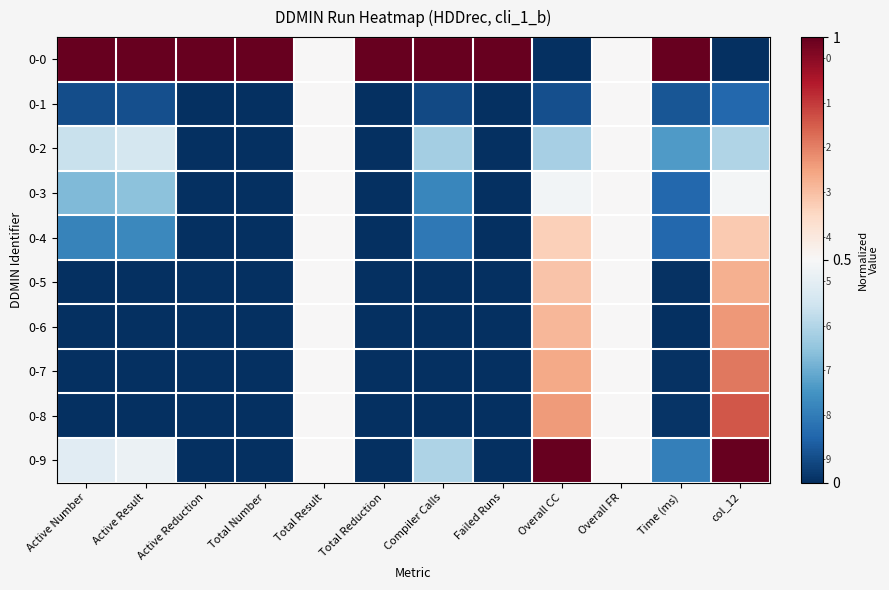

Reading left to right, extract all data points from this chart.

0-0: Active Number=1.0	Active Result=1.0	Active Reduction=1.0	Total Number=1.0	Total Result=0.5	Total Reduction=1.0	Compiler Calls=1.0	Failed Runs=1.0	Overall CC=0.0	Overall FR=0.5	Time (ms)=1.0	col_12=0.0
0-1: Active Number=0.1	Active Result=0.1	Active Reduction=0.0	Total Number=0.0	Total Result=0.5	Total Reduction=0.0	Compiler Calls=0.0	Failed Runs=0.0	Overall CC=0.1	Overall FR=0.5	Time (ms)=0.1	col_12=0.1
0-2: Active Number=0.4	Active Result=0.4	Active Reduction=0.0	Total Number=0.0	Total Result=0.5	Total Reduction=0.0	Compiler Calls=0.3	Failed Runs=0.0	Overall CC=0.3	Overall FR=0.5	Time (ms)=0.2	col_12=0.4
0-3: Active Number=0.3	Active Result=0.3	Active Reduction=0.0	Total Number=0.0	Total Result=0.5	Total Reduction=0.0	Compiler Calls=0.2	Failed Runs=0.0	Overall CC=0.5	Overall FR=0.5	Time (ms)=0.1	col_12=0.5
0-4: Active Number=0.2	Active Result=0.2	Active Reduction=0.0	Total Number=0.0	Total Result=0.5	Total Reduction=0.0	Compiler Calls=0.1	Failed Runs=0.0	Overall CC=0.6	Overall FR=0.5	Time (ms)=0.1	col_12=0.6
0-5: Active Number=0.0	Active Result=0.0	Active Reduction=0.0	Total Number=0.0	Total Result=0.5	Total Reduction=0.0	Compiler Calls=0.0	Failed Runs=0.0	Overall CC=0.6	Overall FR=0.5	Time (ms)=0.0	col_12=0.7
0-6: Active Number=0.0	Active Result=0.0	Active Reduction=0.0	Total Number=0.0	Total Result=0.5	Total Reduction=0.0	Compiler Calls=0.0	Failed Runs=0.0	Overall CC=0.7	Overall FR=0.5	Time (ms)=0.0	col_12=0.7
0-7: Active Number=0.0	Active Result=0.0	Active Reduction=0.0	Total Number=0.0	Total Result=0.5	Total Reduction=0.0	Compiler Calls=0.0	Failed Runs=0.0	Overall CC=0.7	Overall FR=0.5	Time (ms)=0.0	col_12=0.8
0-8: Active Number=0.0	Active Result=0.0	Active Reduction=0.0	Total Number=0.0	Total Result=0.5	Total Reduction=0.0	Compiler Calls=0.0	Failed Runs=0.0	Overall CC=0.7	Overall FR=0.5	Time (ms)=0.0	col_12=0.8
0-9: Active Number=0.4	Active Result=0.5	Active Reduction=0.0	Total Number=0.0	Total Result=0.5	Total Reduction=0.0	Compiler Calls=0.3	Failed Runs=0.0	Overall CC=1.0	Overall FR=0.5	Time (ms)=0.2	col_12=1.0